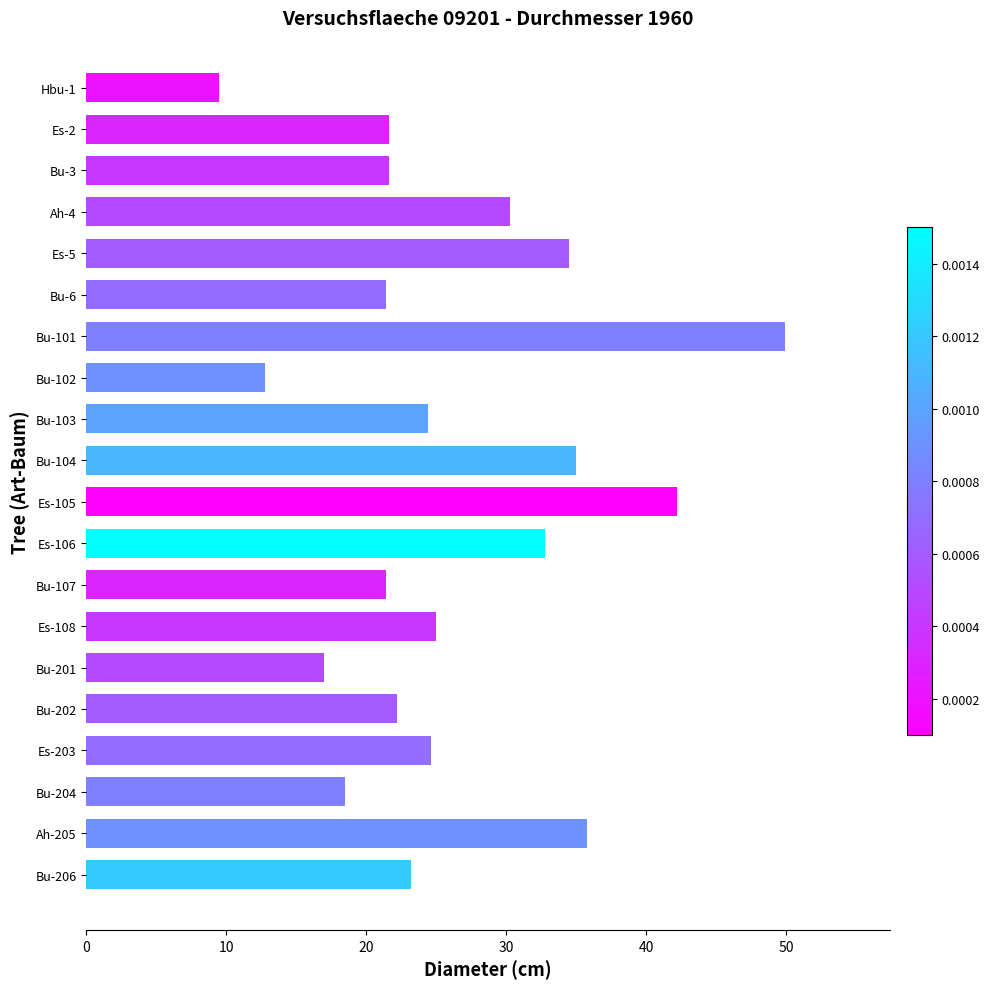

What is the average value?

26.2